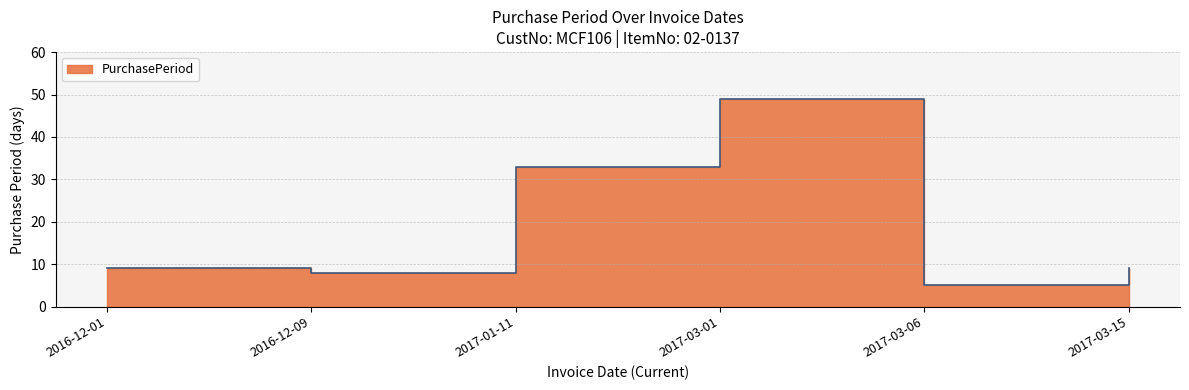

How many data points are above 9?

2